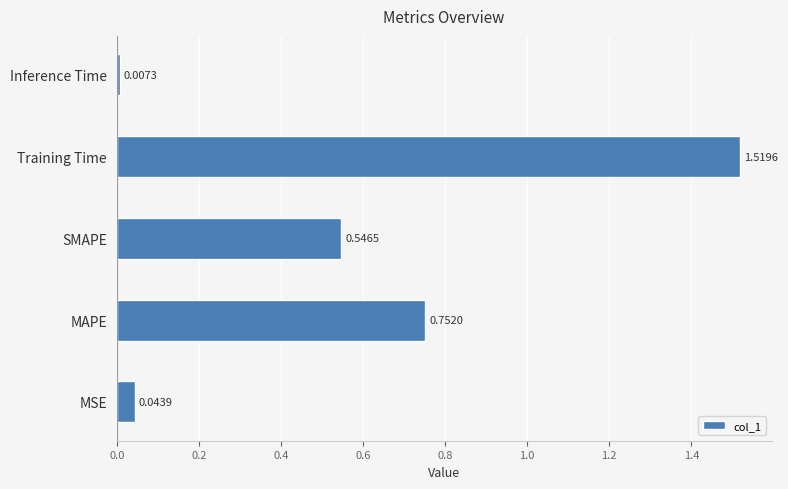

What is the average value?

0.6